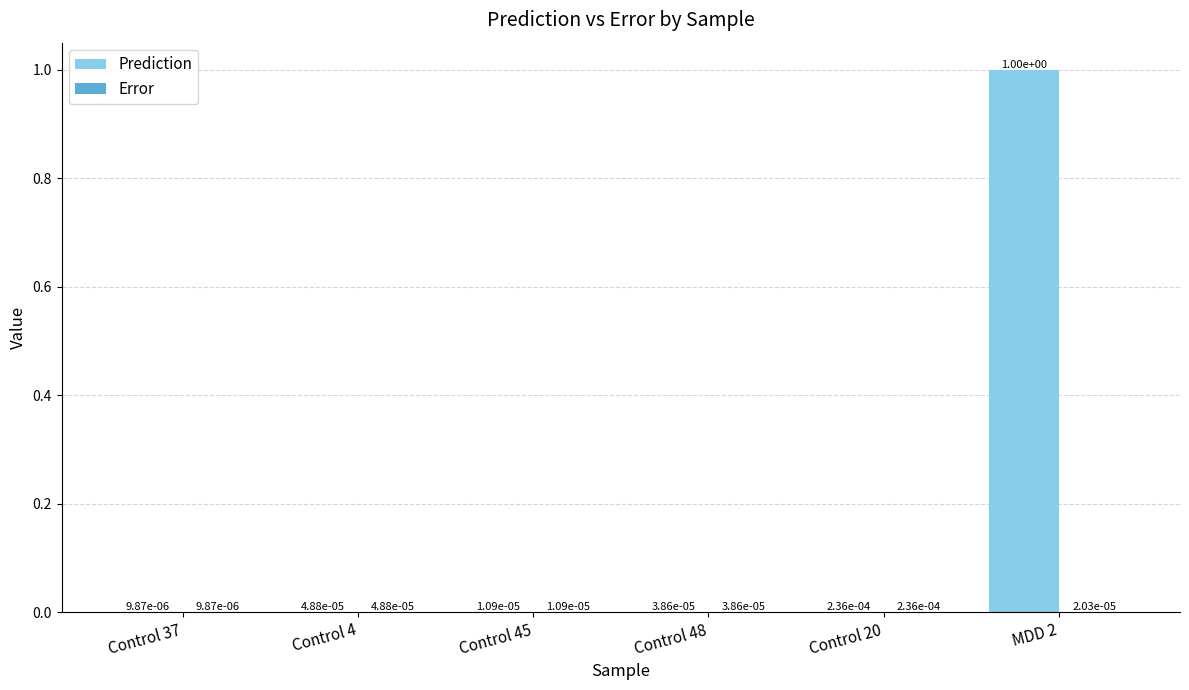

At which category is the sum across all series the highest?

MDD 2